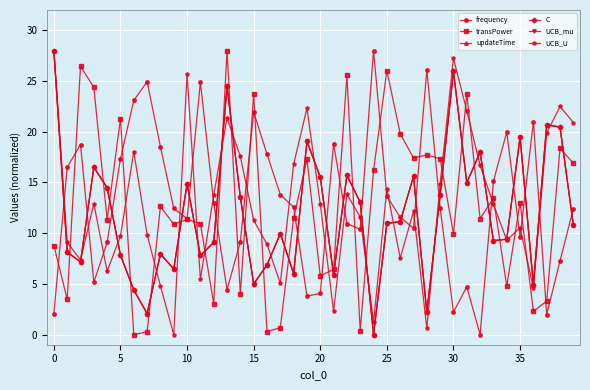

Rank the series by their maximum value, from lowest to highest.

frequency, transPower, updateTime, C, UCB_mu, UCB_U